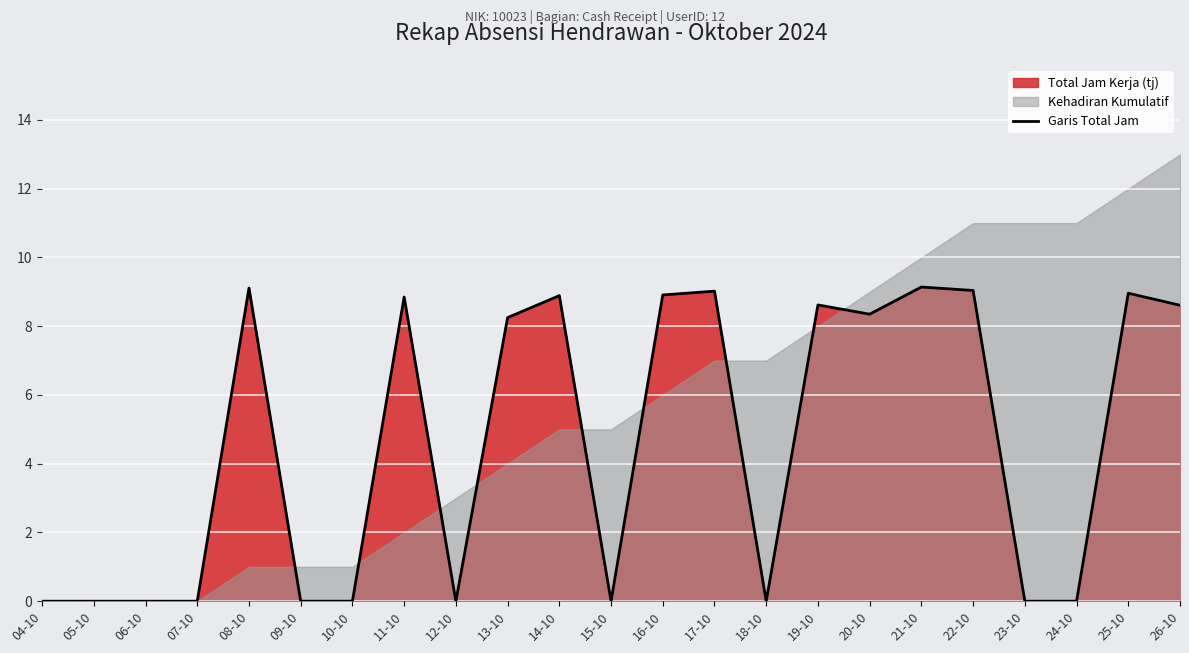

What position from the right is 05-10?

22